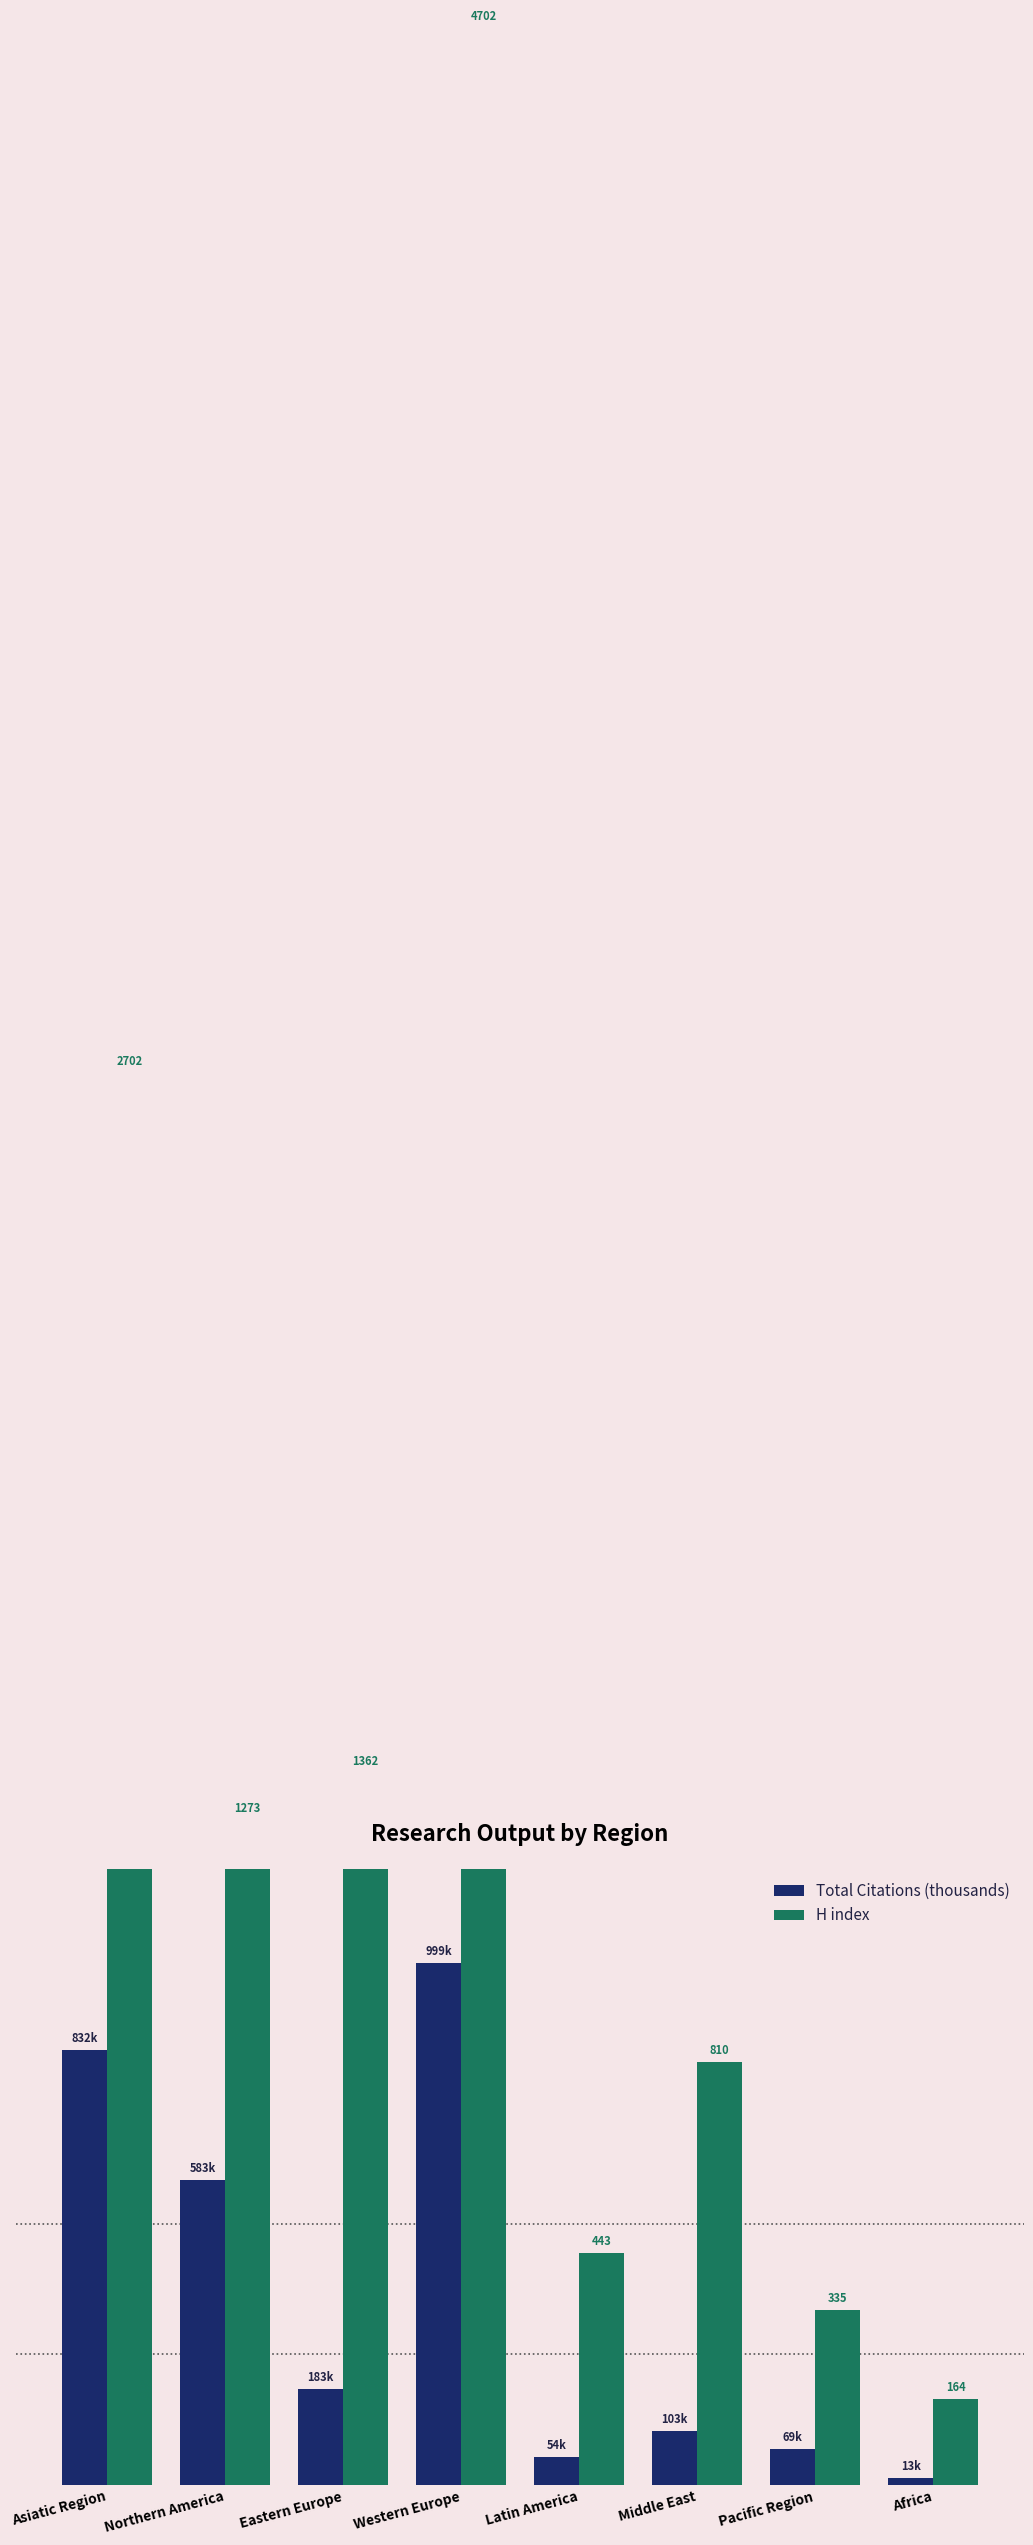

Which series has the largest total across all categories?

H index